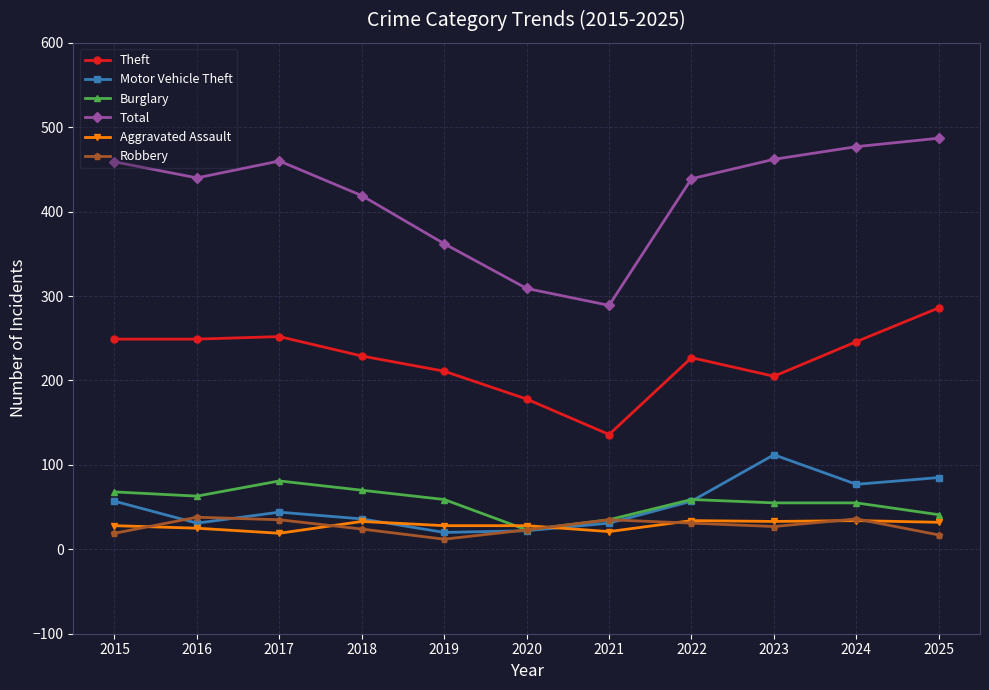

What is the difference between the second highest and minimum values in the Total series?

188